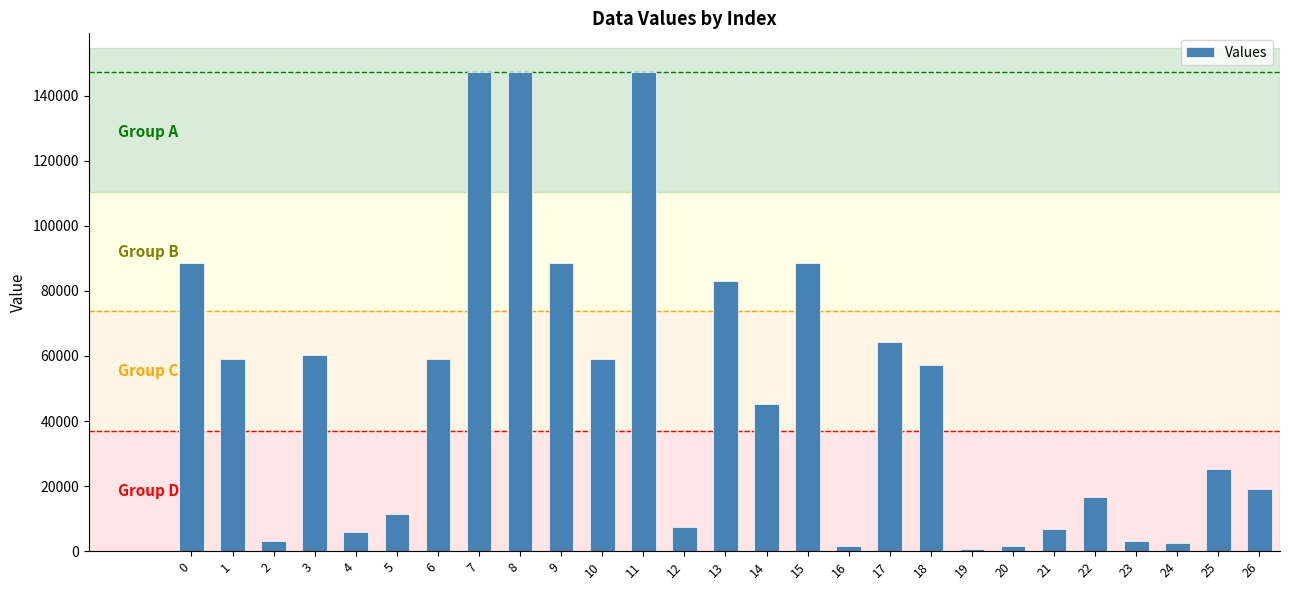

What is the sum of the values at 15 and 7?

235742.4